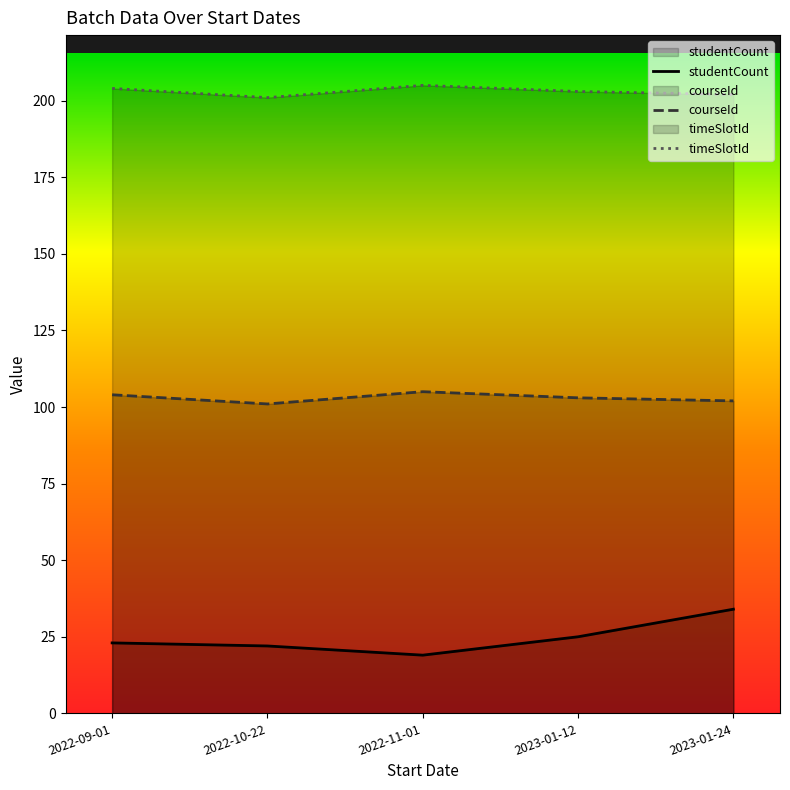

What is the label of the 1st point from the left?

2022-09-01